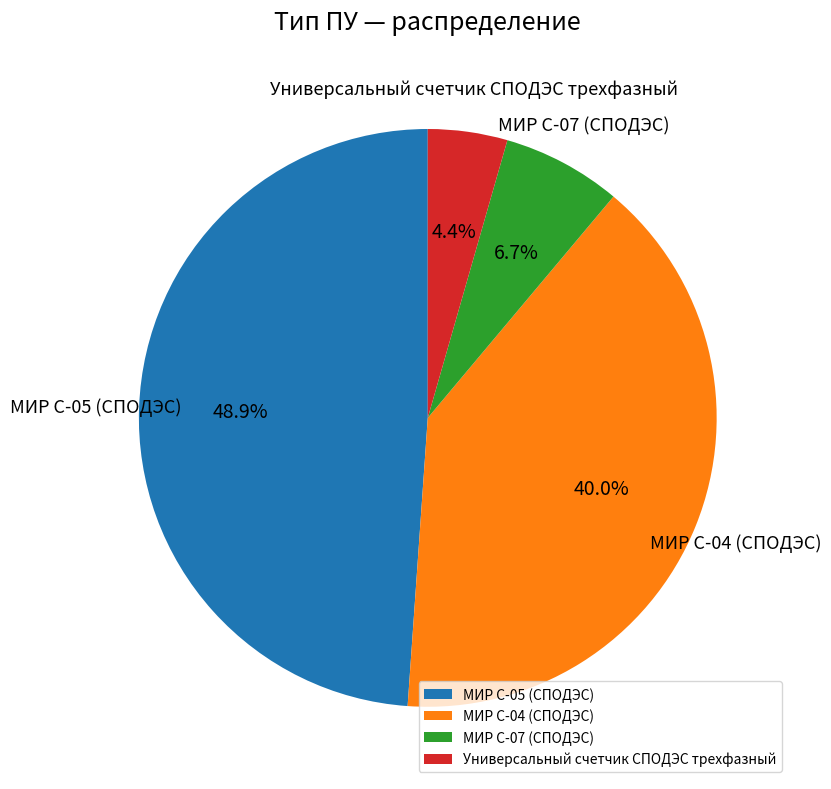

What is the smallest slice in the pie chart?

Универсальный счетчик СПОДЭС трехфазный